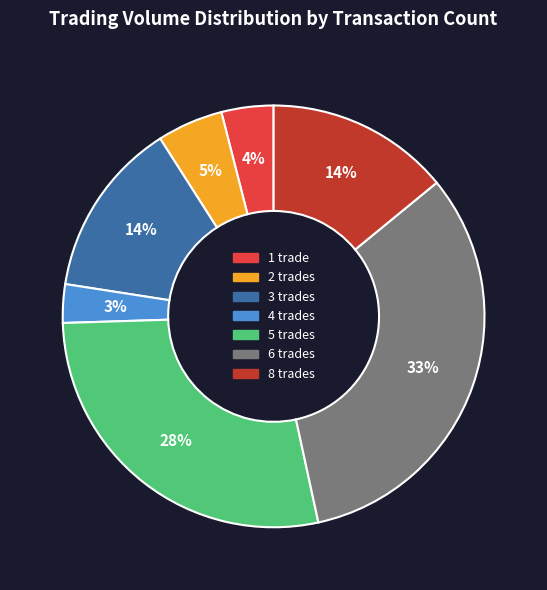

Does any single category account for the majority?

No